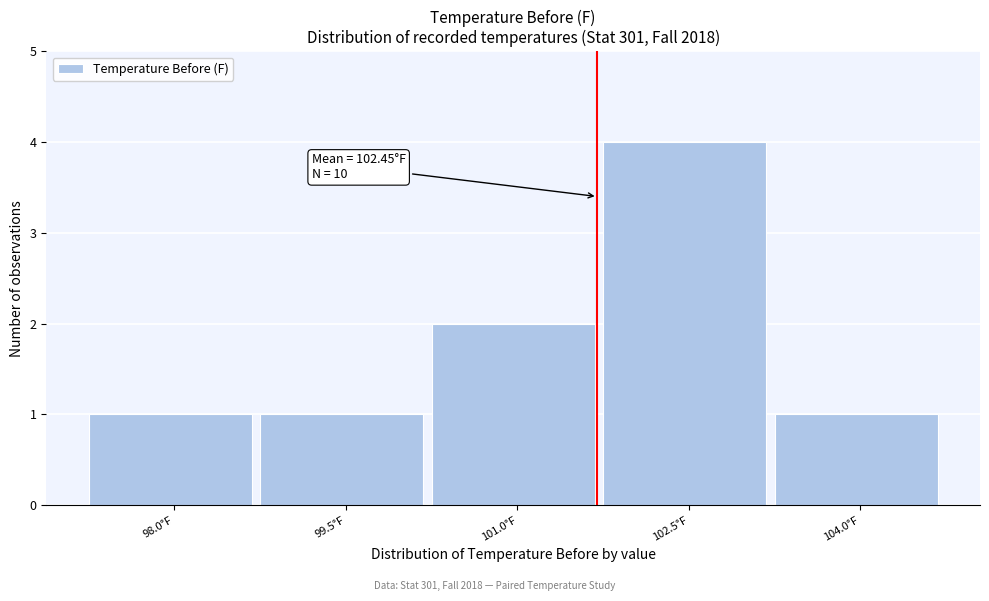

Reading left to right, transcribe all the data shown in this chart.

98.0°F=1	99.5°F=1	101.0°F=2	102.5°F=4	104.0°F=1